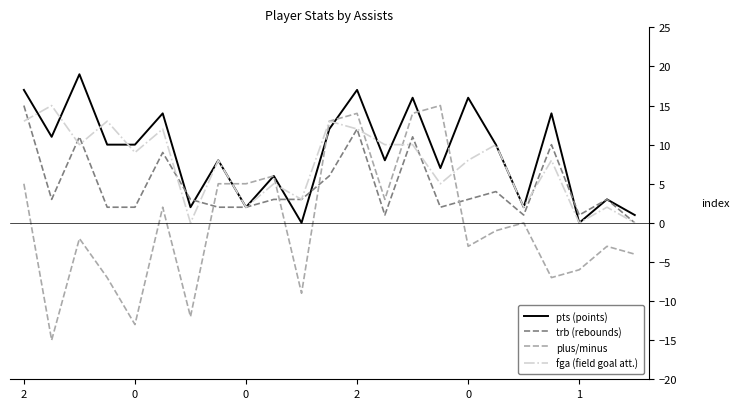

What is the minimum value shown in the chart?

-15